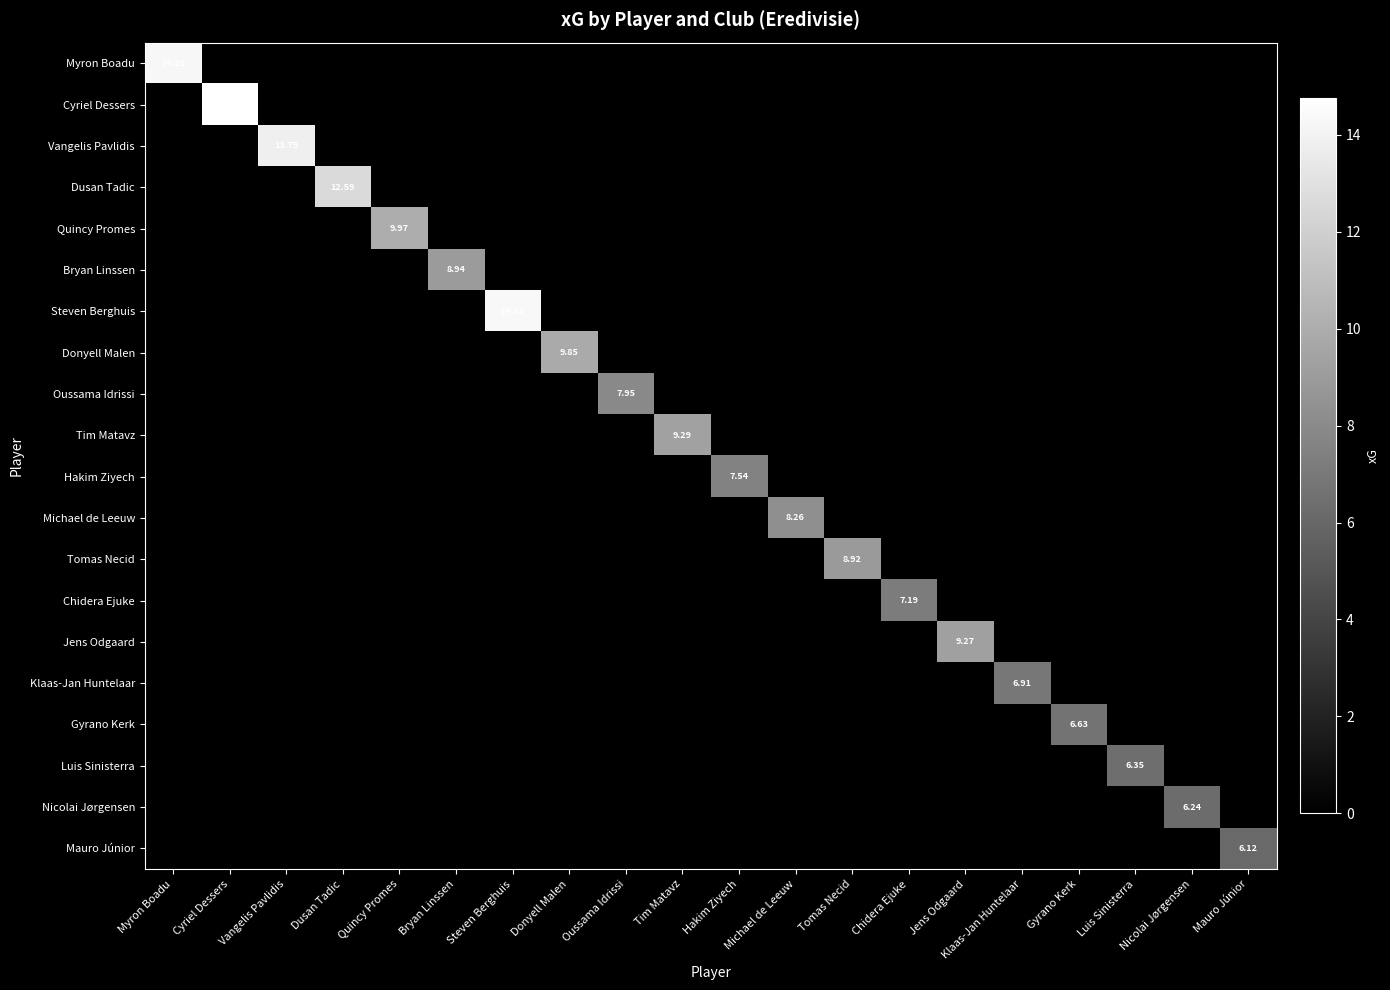

At which category is the sum across all series the highest?

Cyriel Dessers